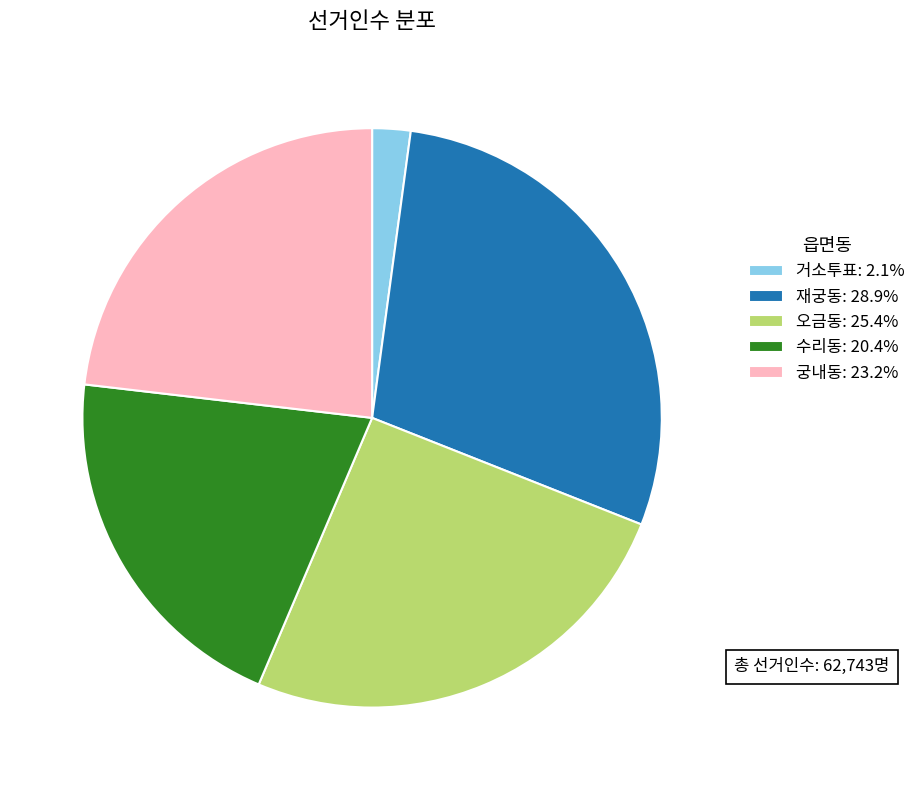

How many segments does this pie chart have?

5